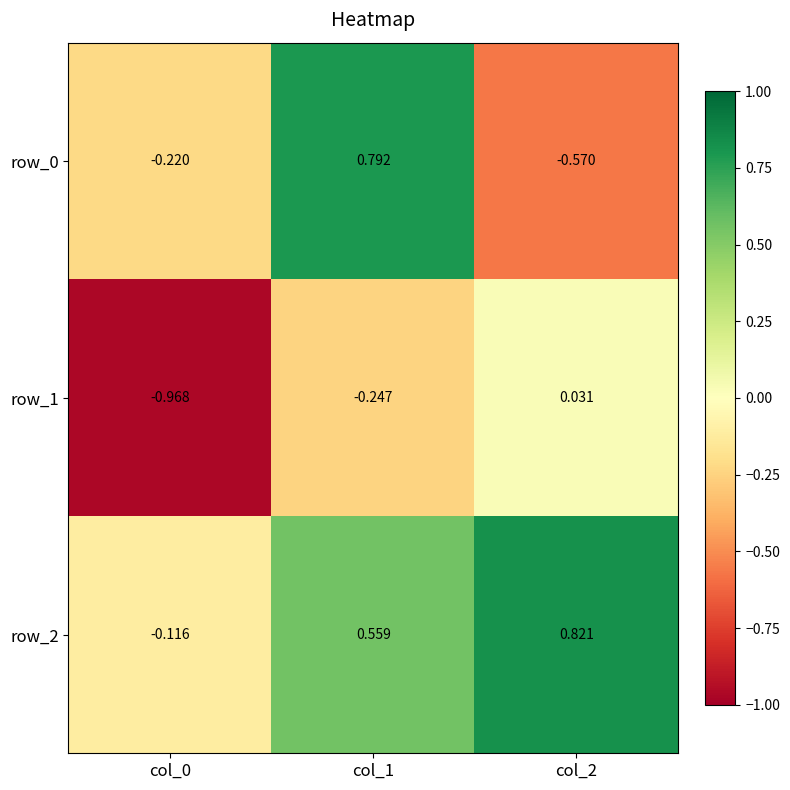

Count the row_2 values in the range 0 to 1.

2